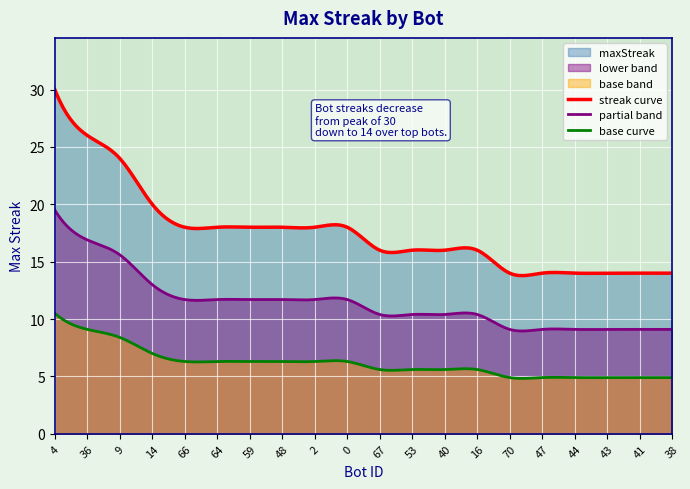

Which category has the highest value across all series?

4